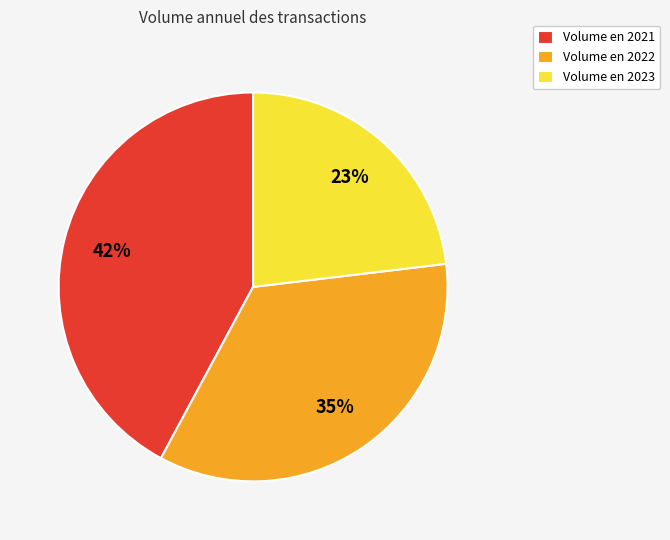

Is the sum of Volume en 2022 and Volume en 2023 greater than half?

Yes